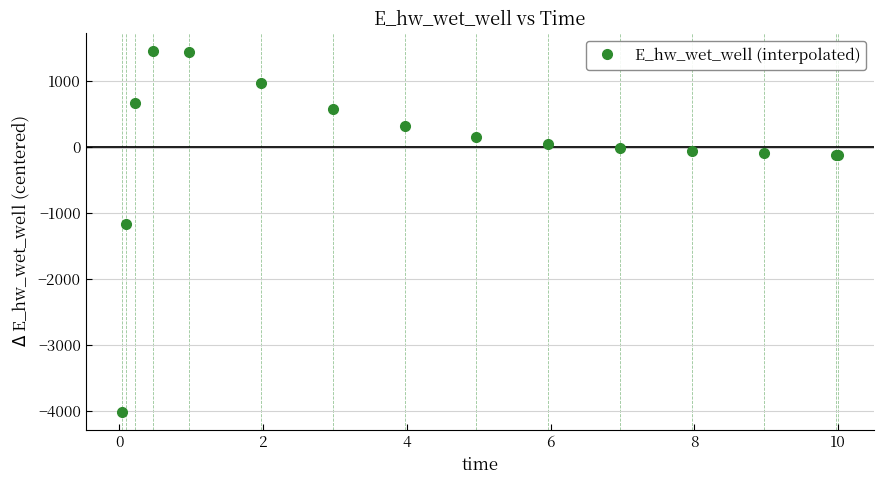

What is the smallest value displayed?

-4015.9